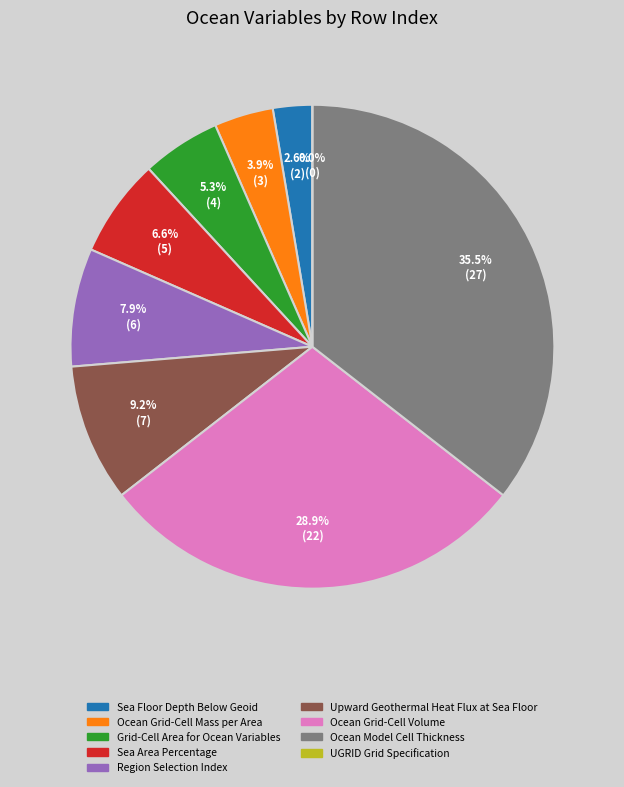

Combined, what portion of the pie is Ocean Grid-Cell Volume and UGRID Grid Specification?

28.9%